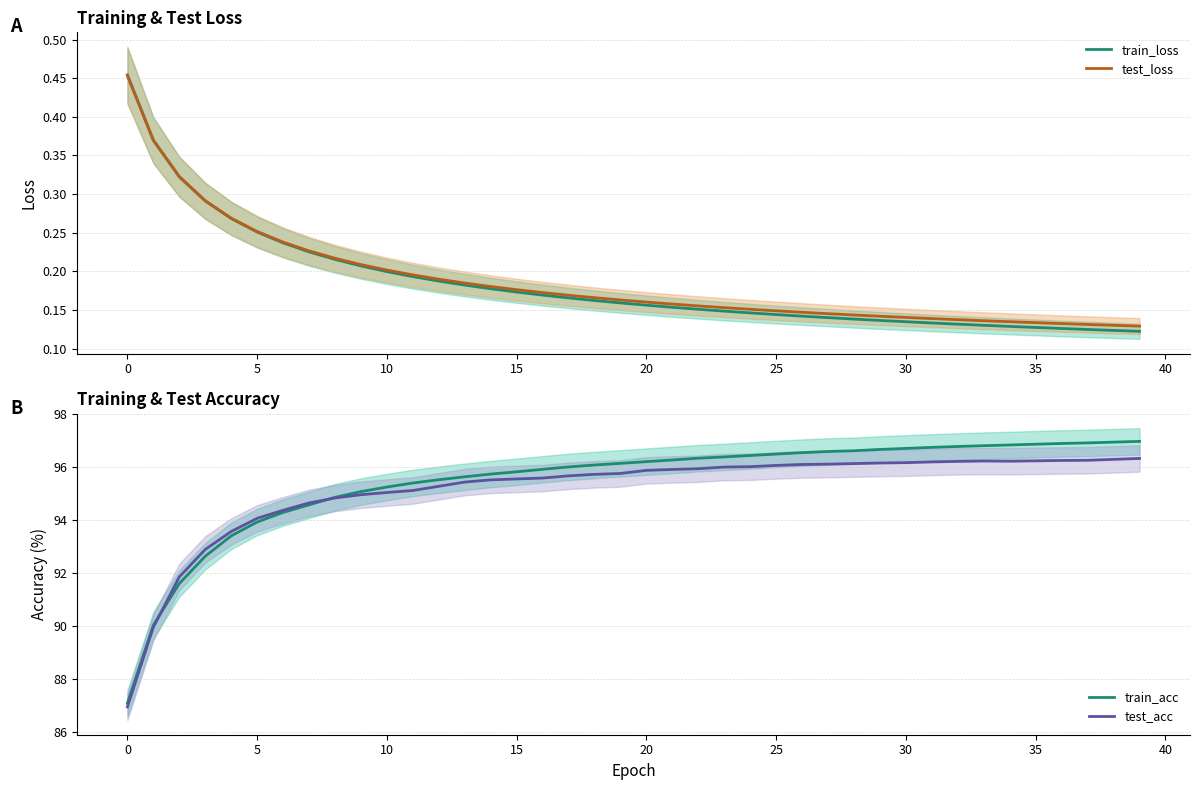

What is the approximate value of train_acc at 15?

95.8